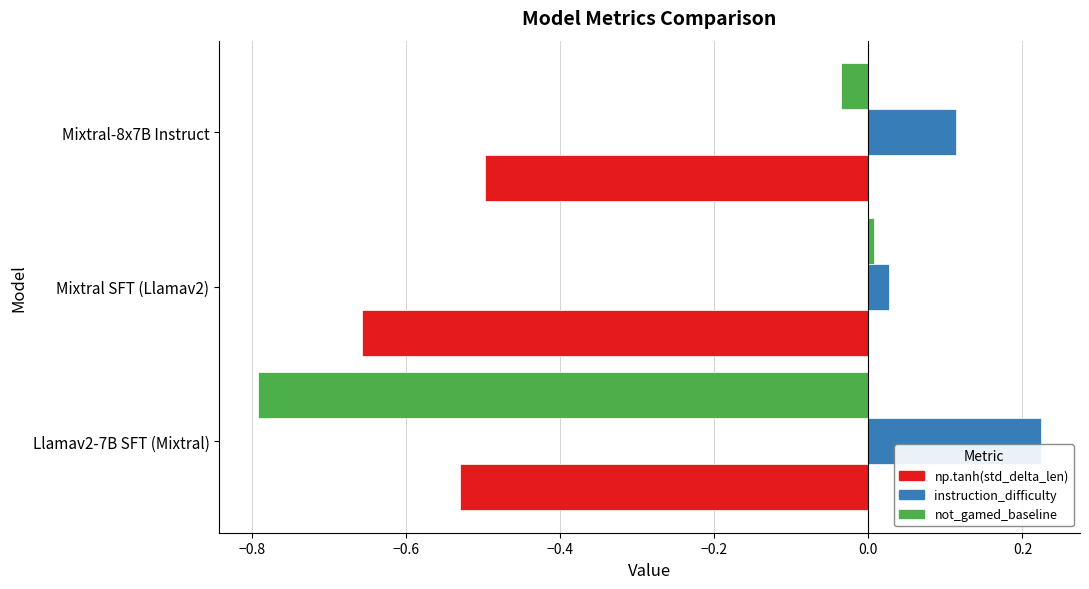

Which category has the lowest value in the np.tanh(std_delta_len) series?

Mixtral SFT (Llamav2)